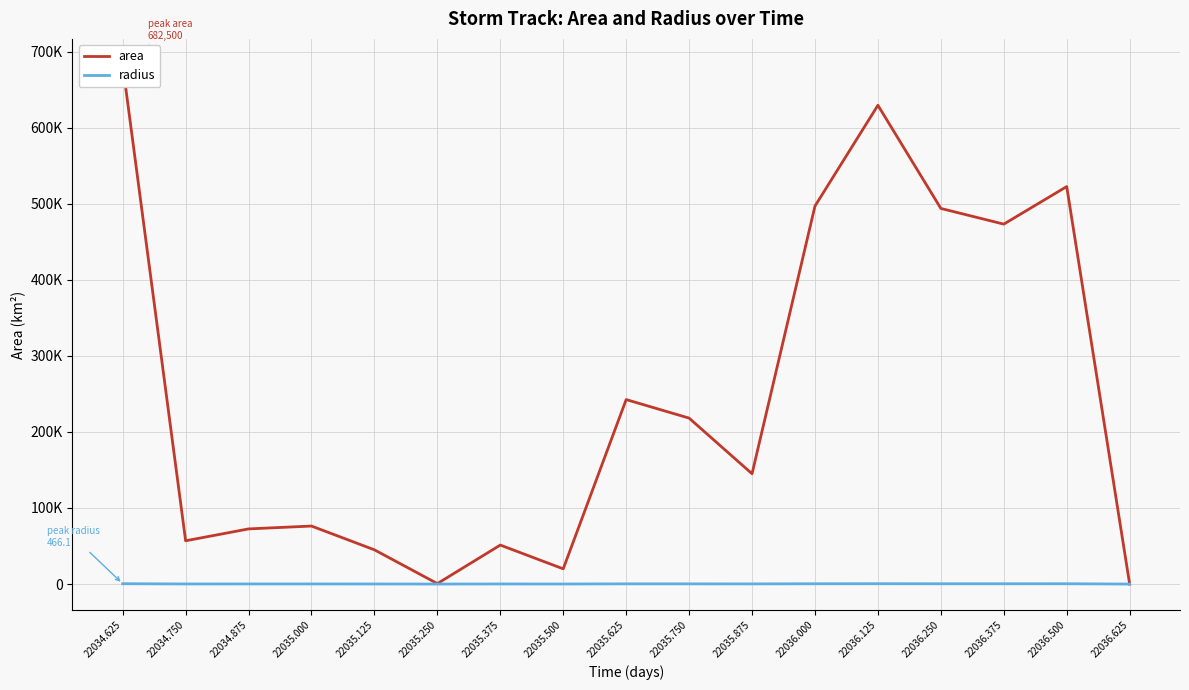

The value of area at 22034.875 is 72500.0. True or false?

True